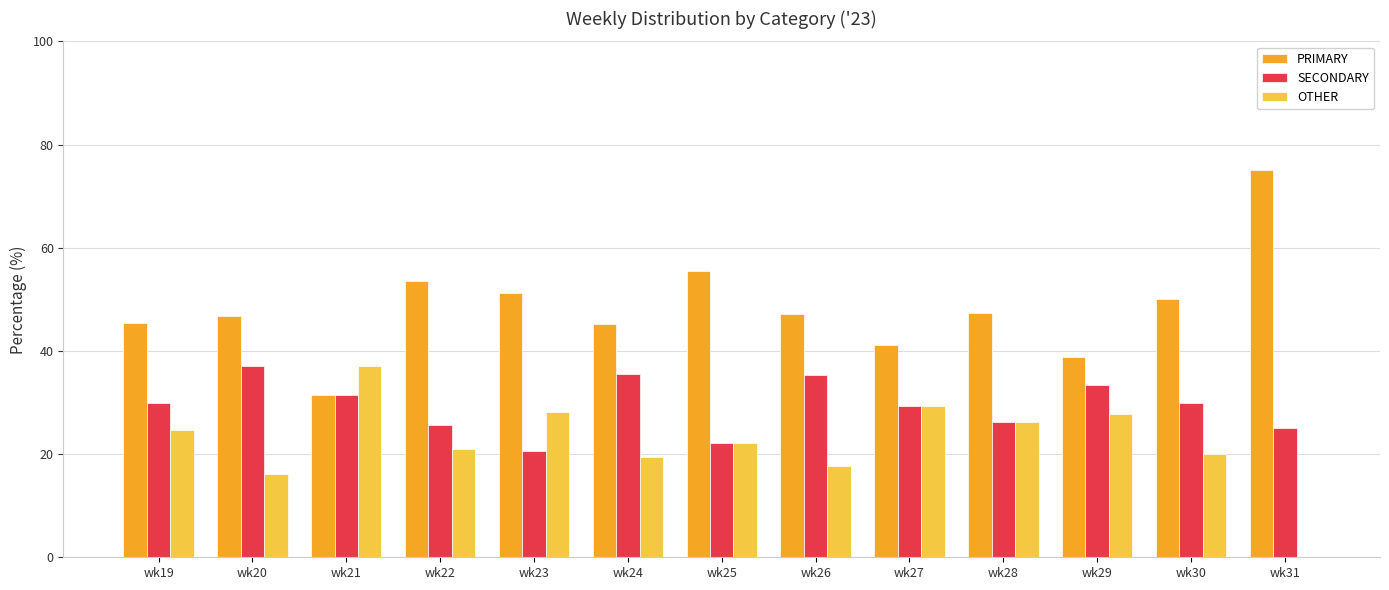

Which label corresponds to the largest value in the chart?

wk31